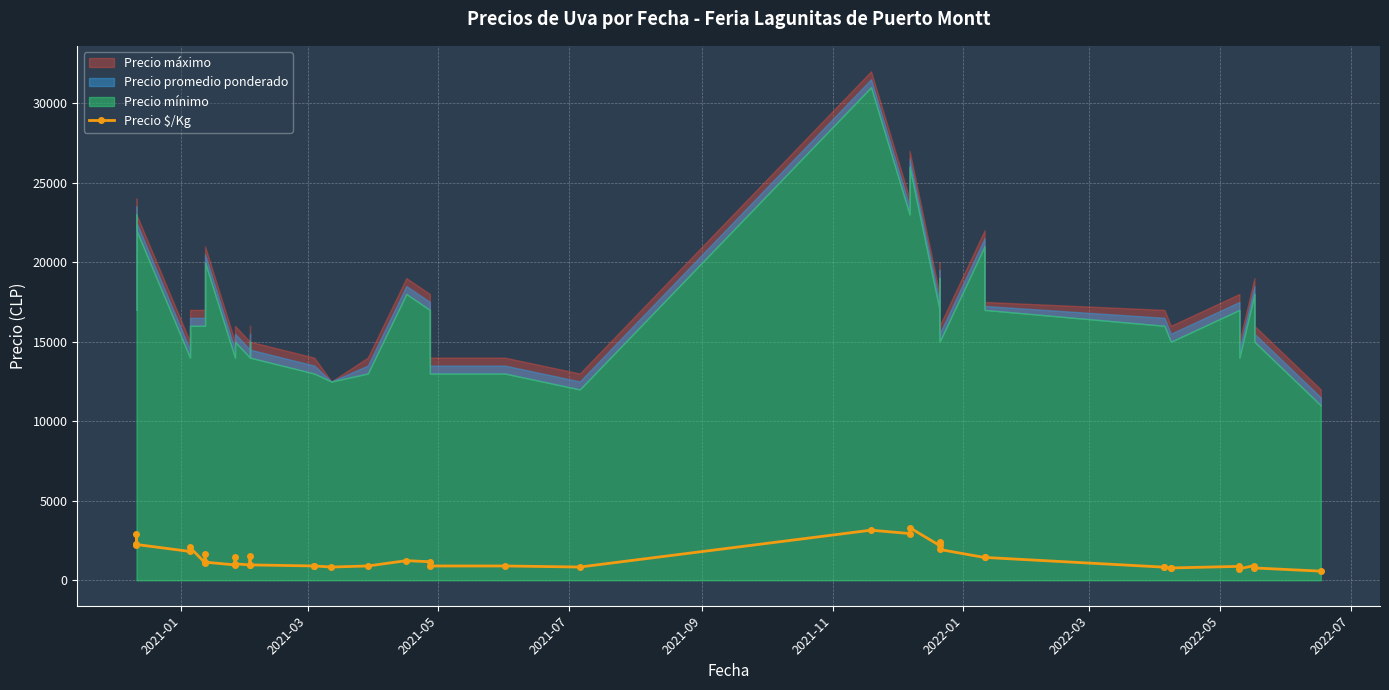

True or false: the data has more than 1 interior local peaks.

True